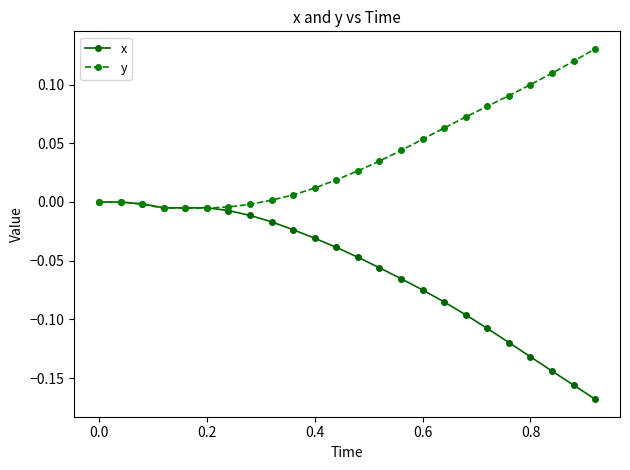

After their last crossing, which series has the higher values: y or x?

y